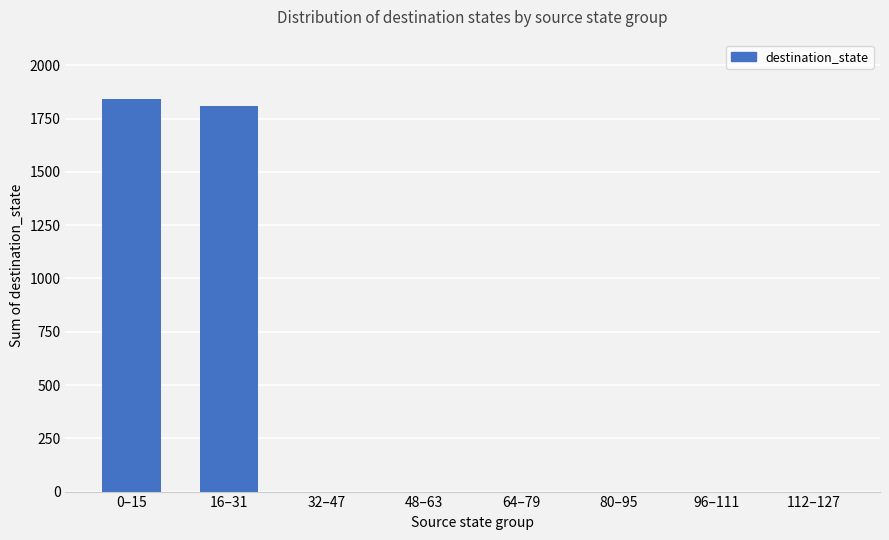

At which label is the value closest to 922?

16–31